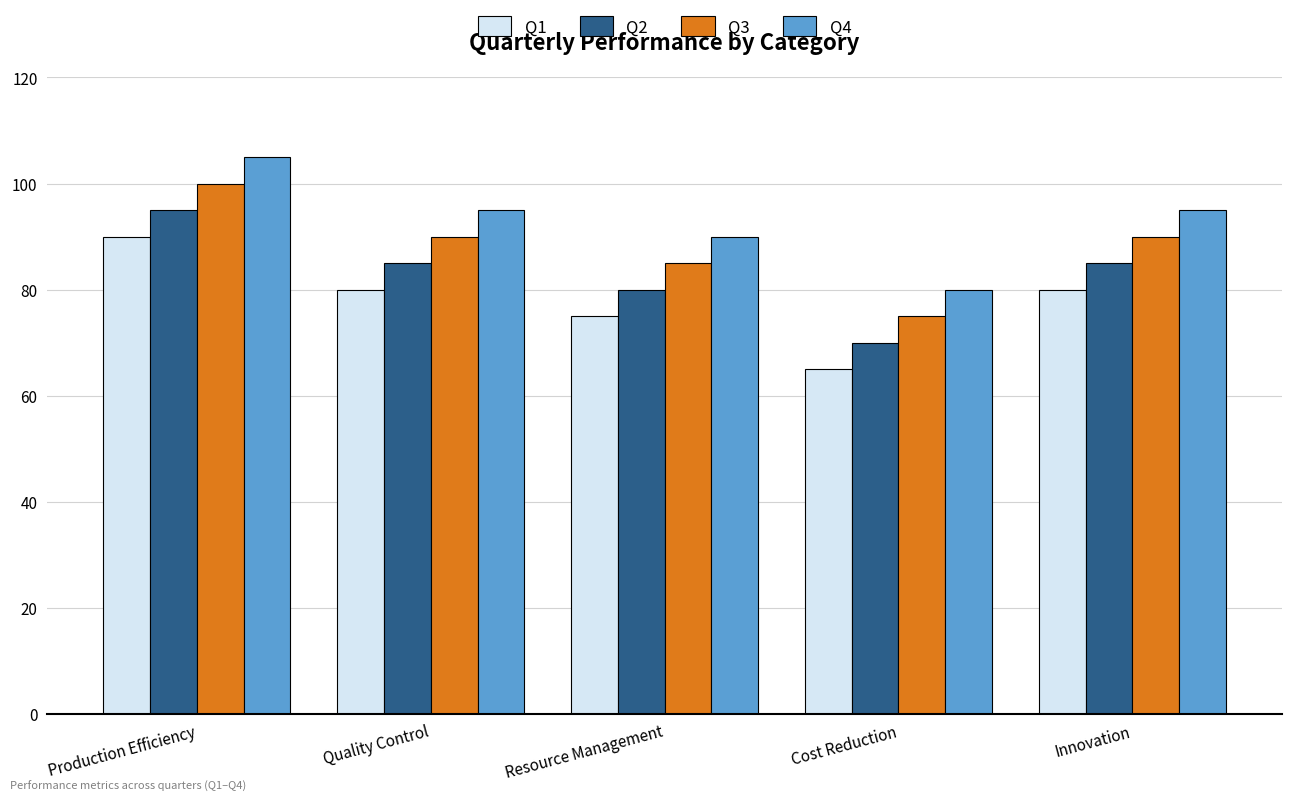

At which category does the chart reach its minimum across all series?

Cost Reduction